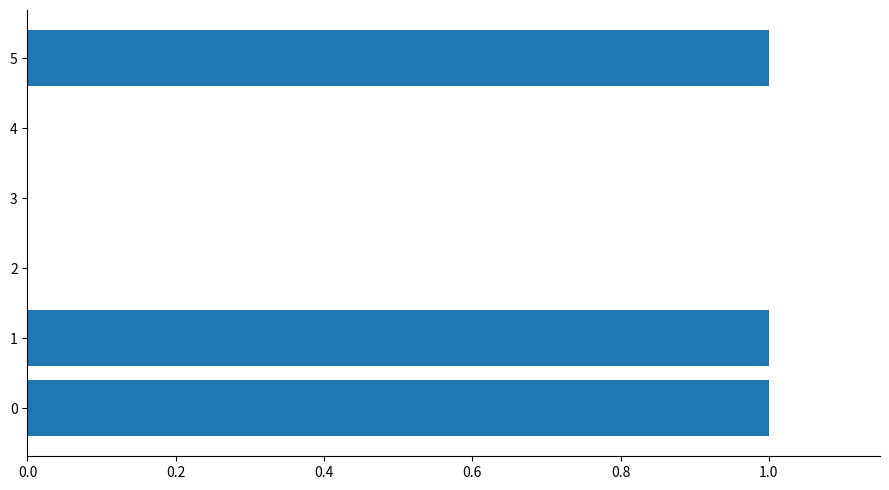

True or false: the data shows 1 at 5.

True